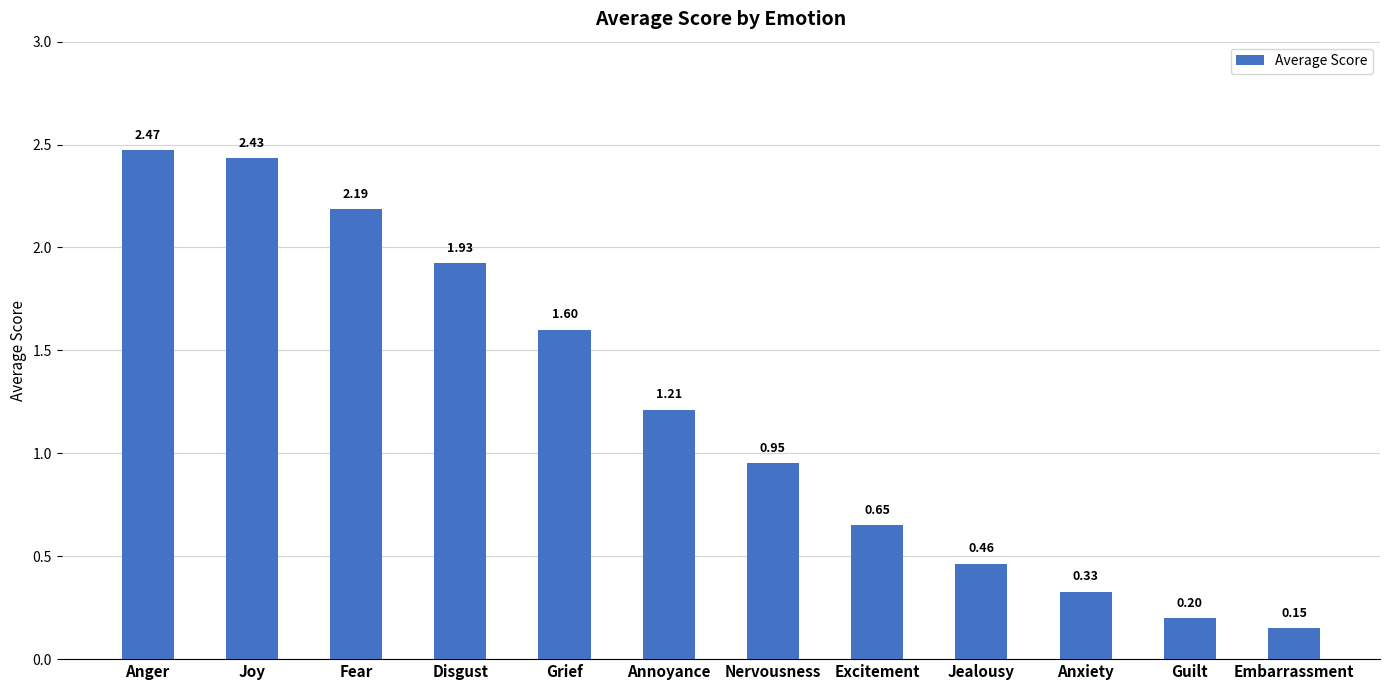

True or false: the data shows 0.1 at Guilt.

False